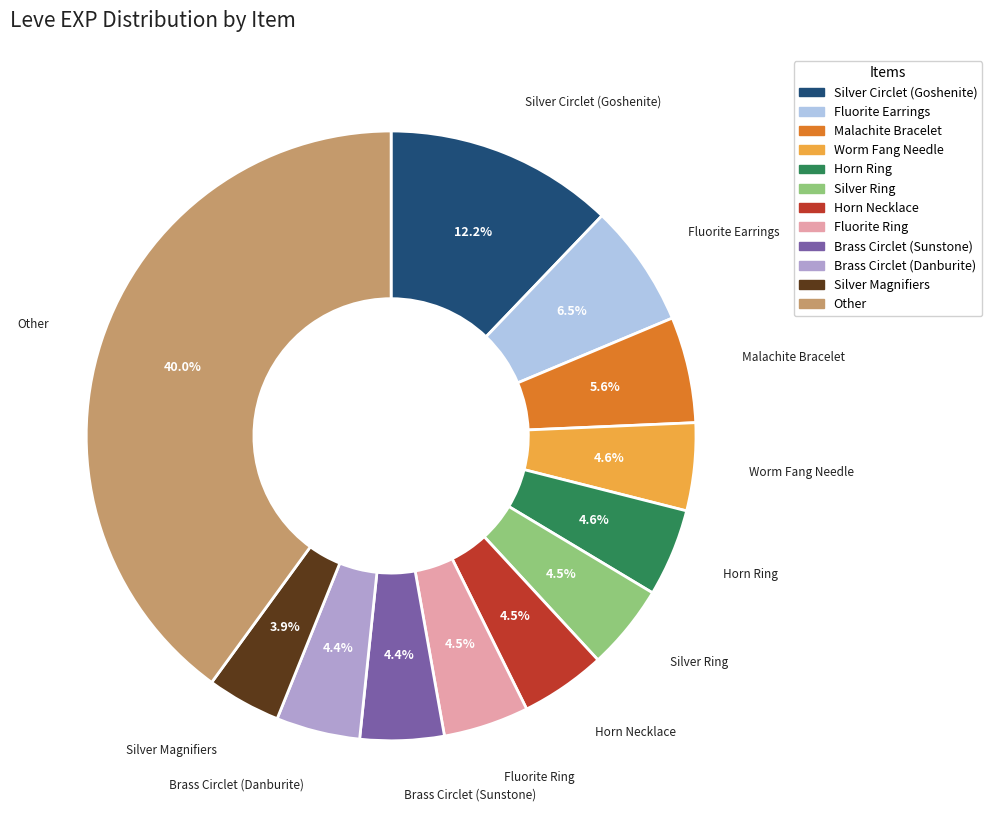

Is there a majority slice in this chart?

No